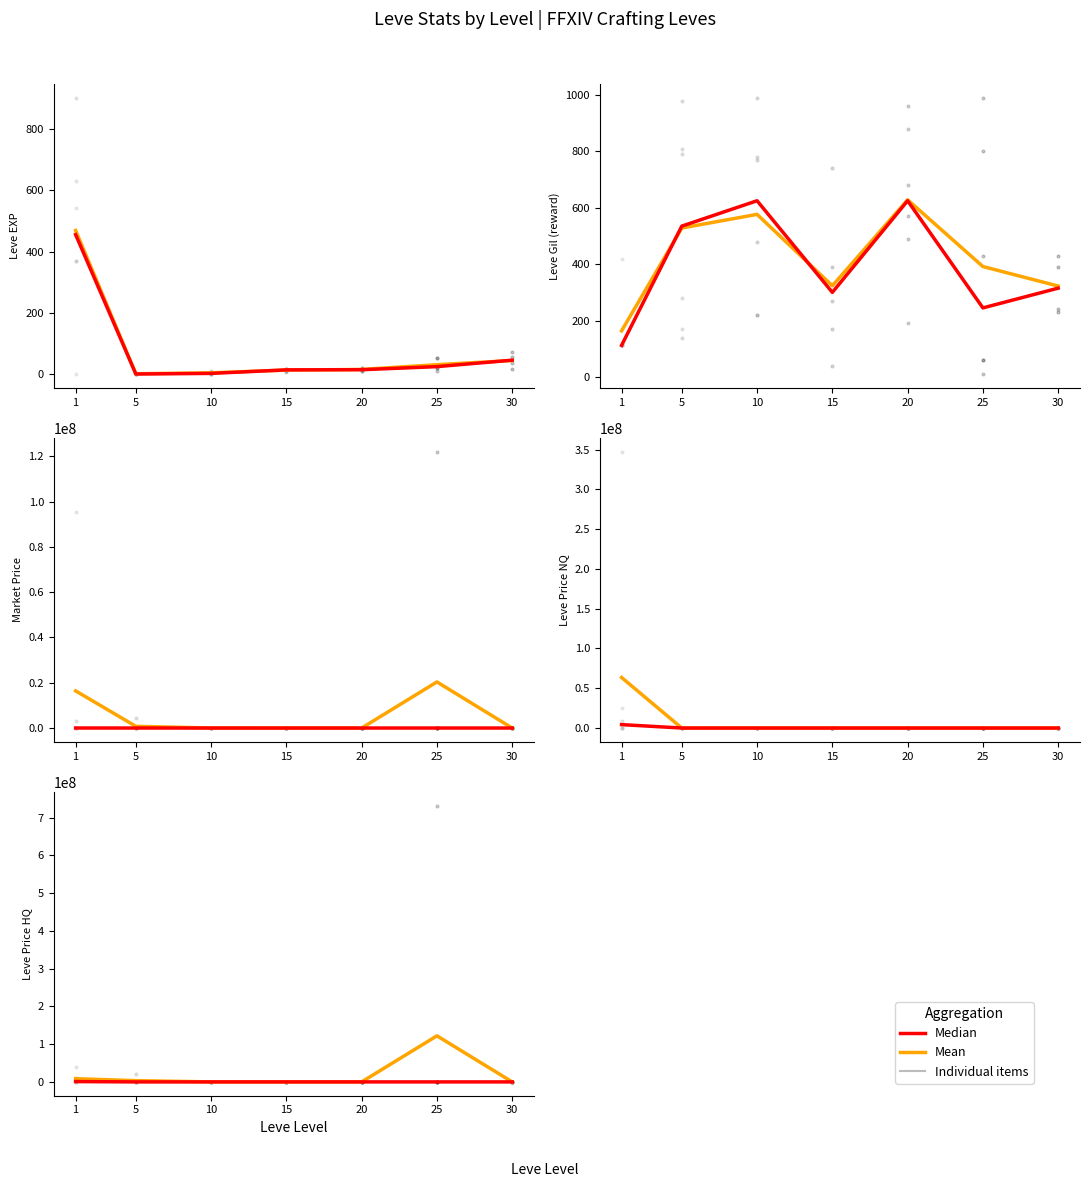

What is the total value across all series at 1?

9411635.5